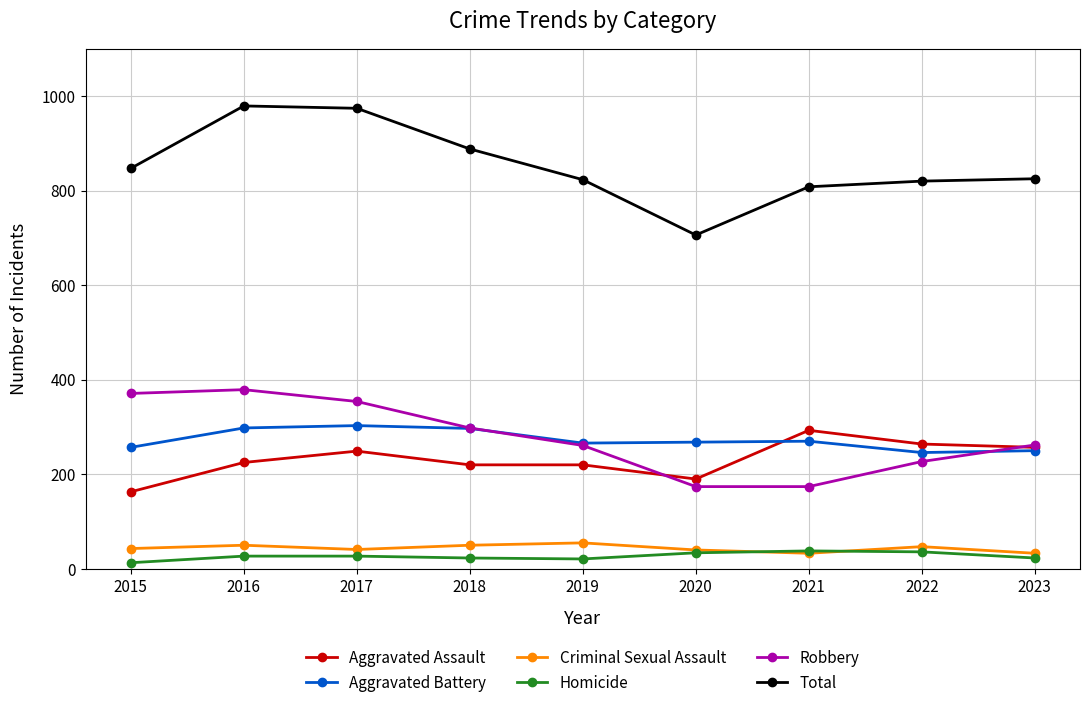

What is the spread (max minus min) of values at 2022?

784